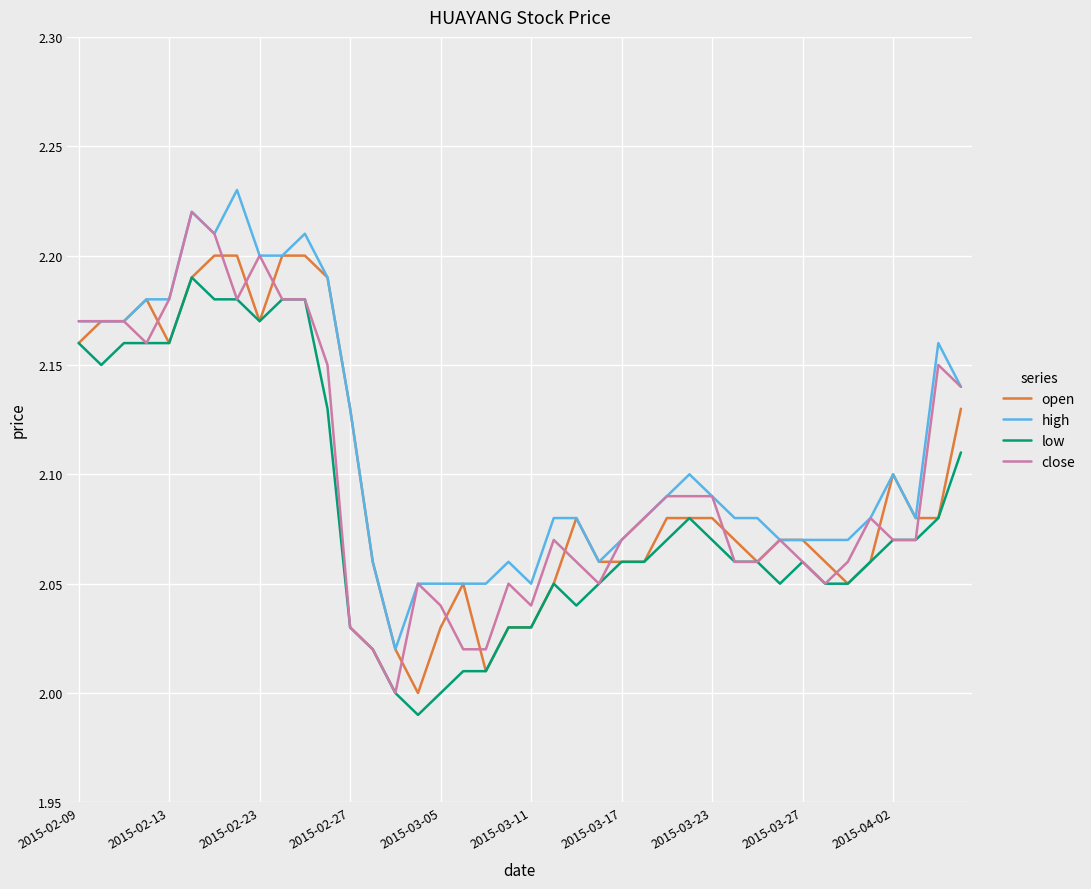

Which series has the largest total across all categories?

high